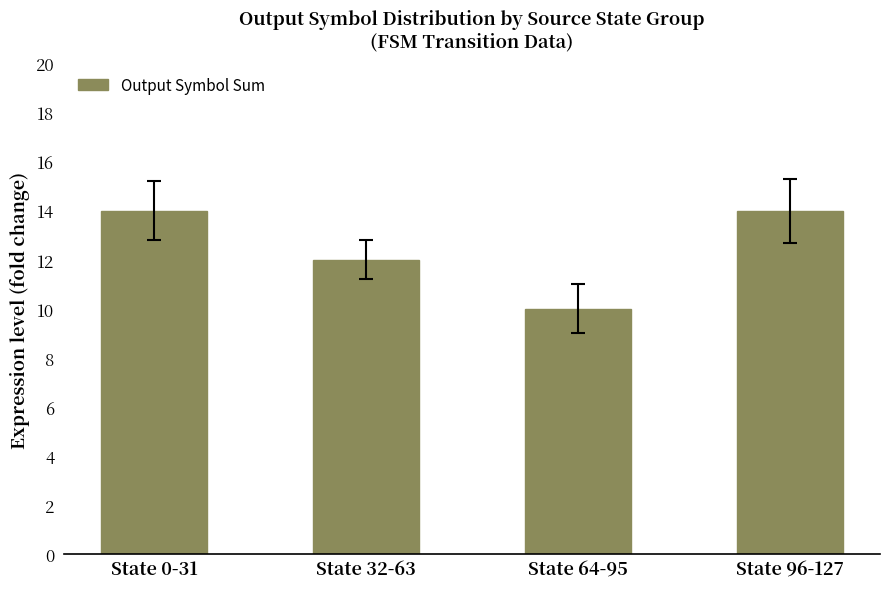

Which label corresponds to the smallest value in the chart?

State 64-95